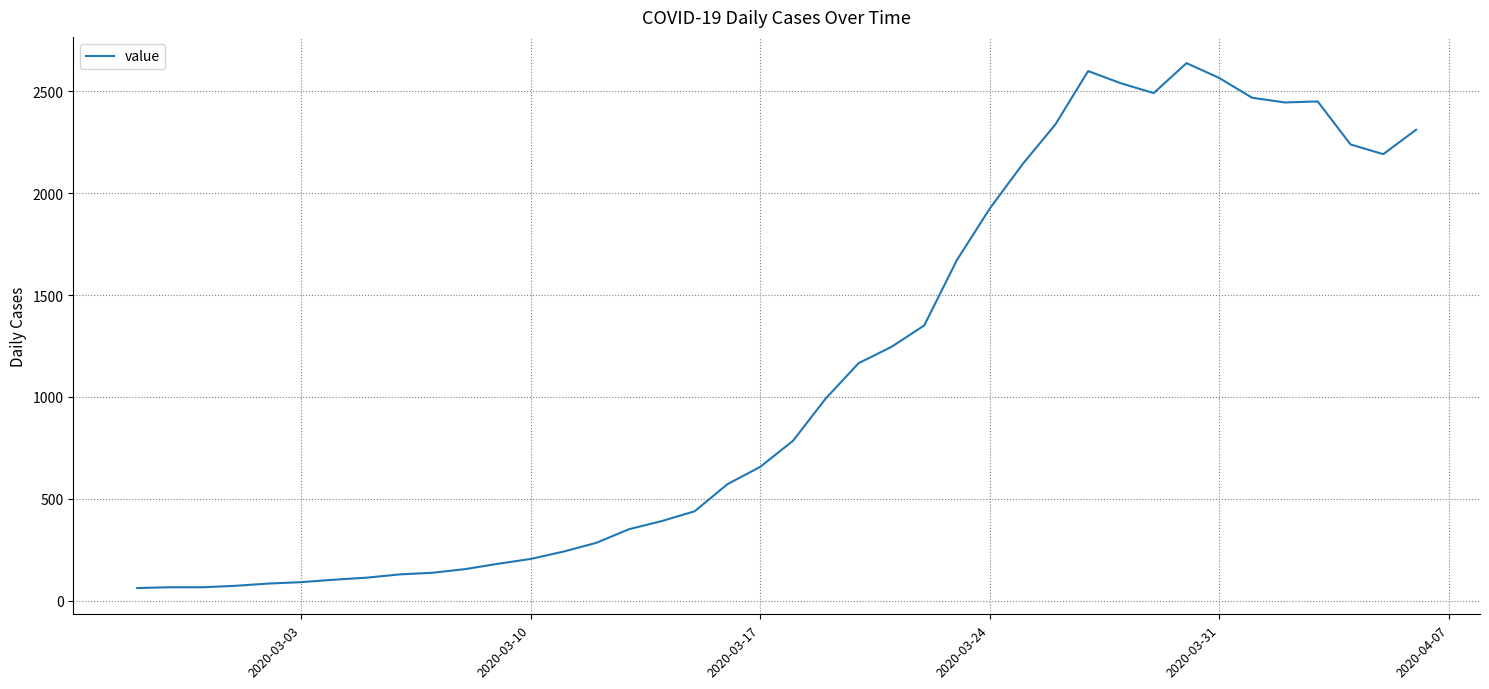

What is the difference between the maximum and minimum values?

2577